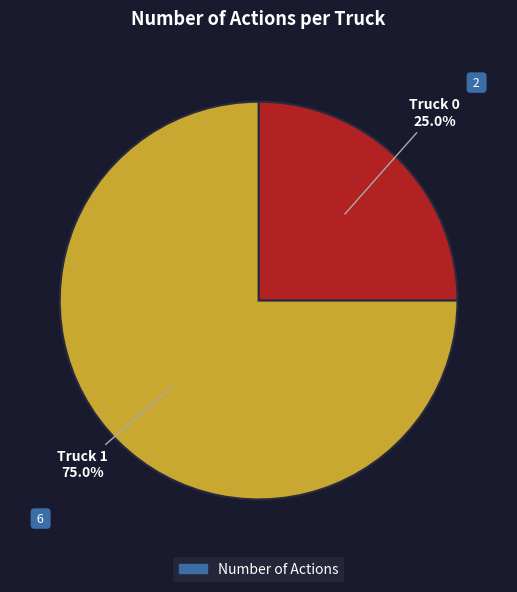

Is there a majority slice in this chart?

Yes